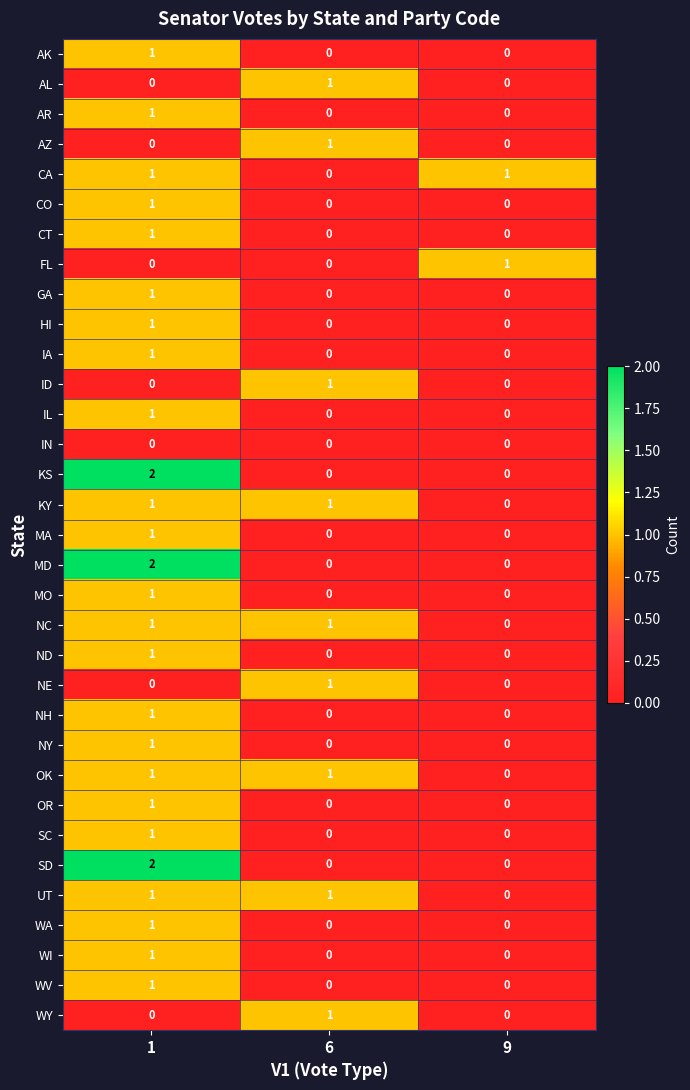

At how many categories does at least one series exceed 0?

3